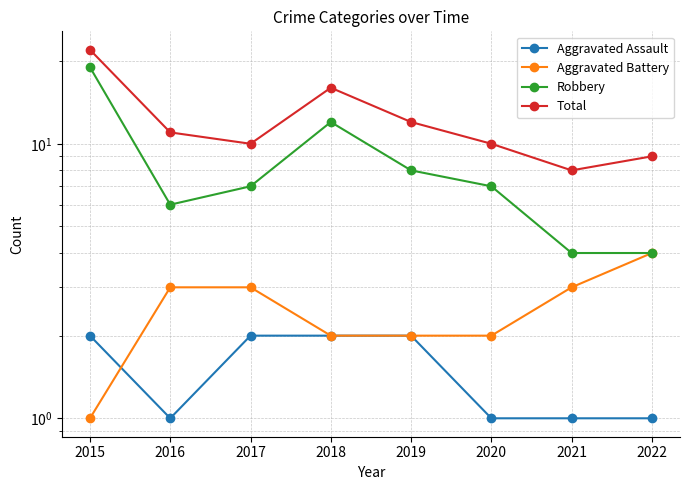

What is the difference between the Total values at 2016 and 2019?

1